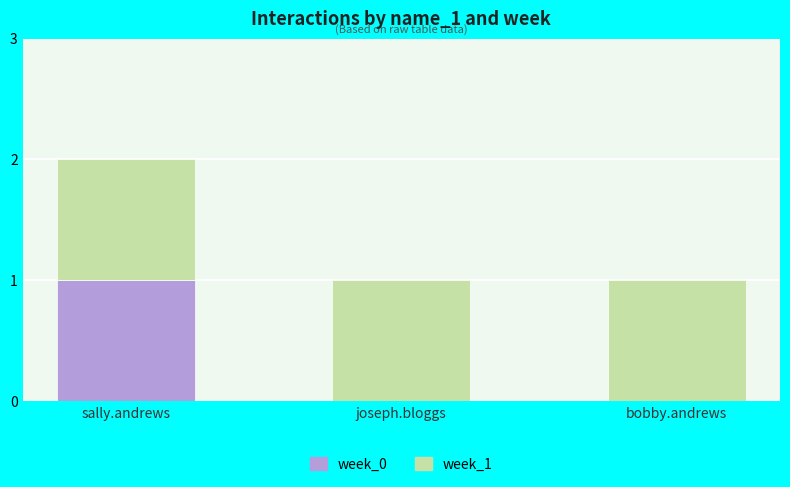

Is it true that week_0 equals 1 at sally.andrews?

True